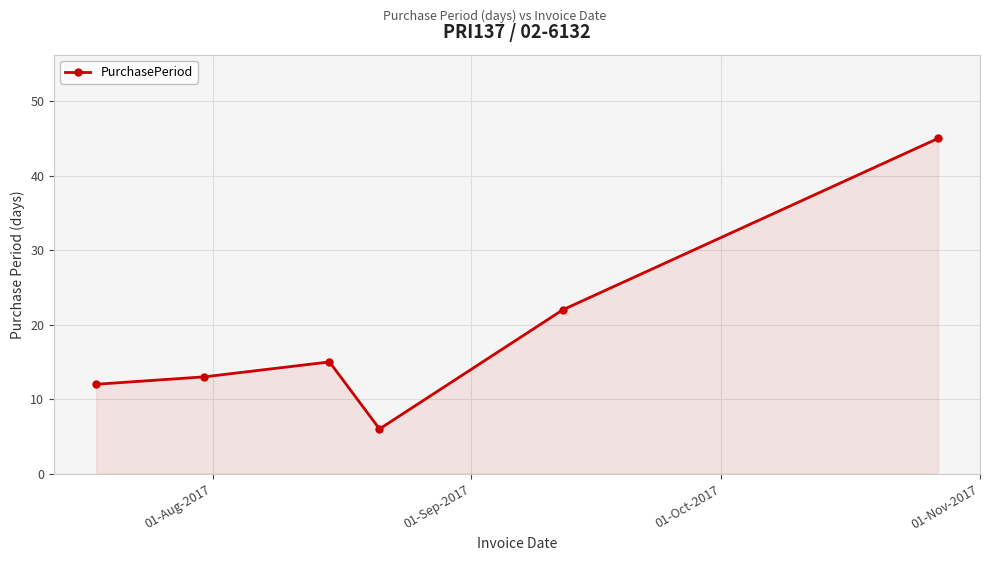

What is the maximum value shown in the chart?

45